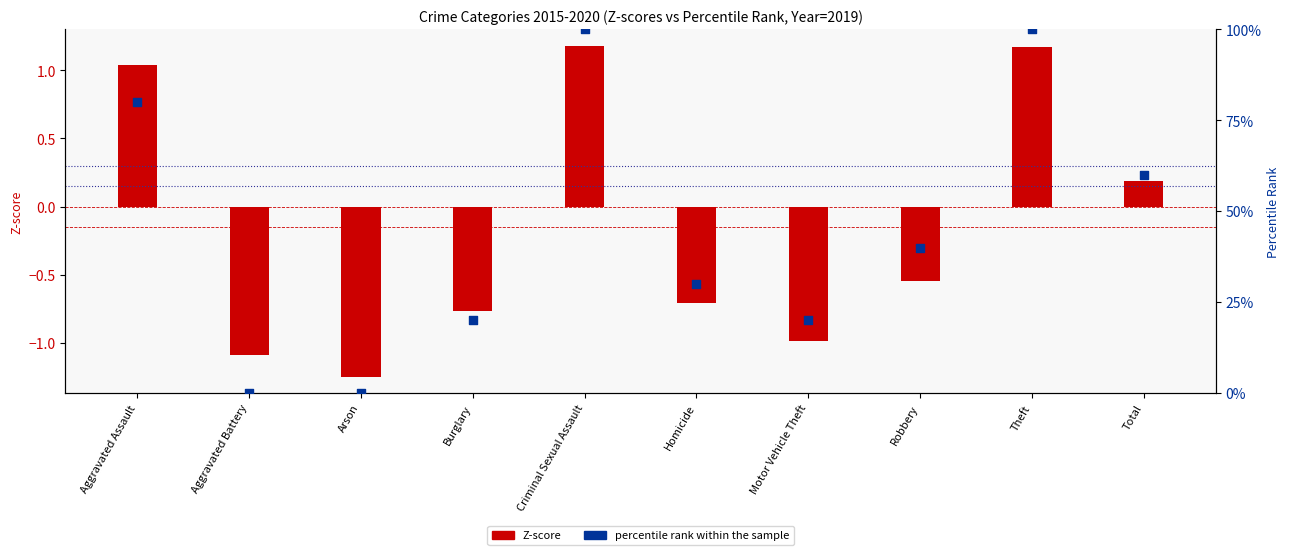

Which series has the largest total across all categories?

percentile rank within the sample